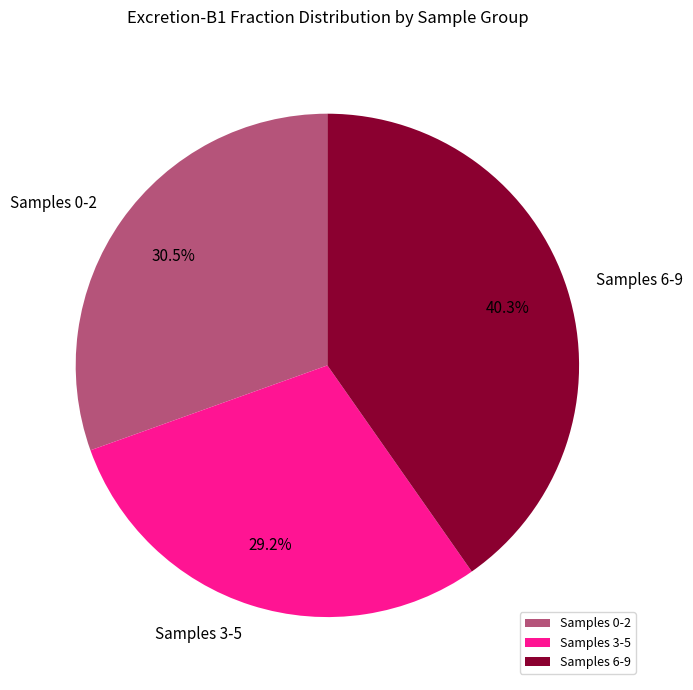

Rank the categories by value from lowest to highest.

Samples 3-5, Samples 0-2, Samples 6-9